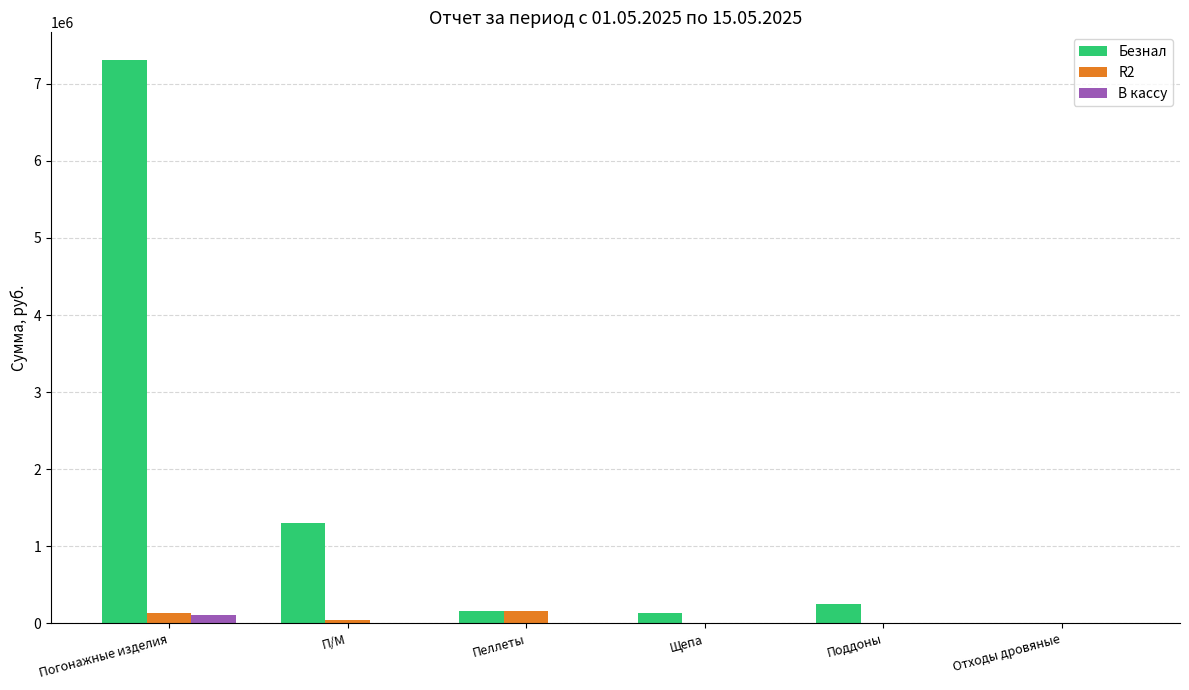

What is the average value of the В кассу series?

17477.5